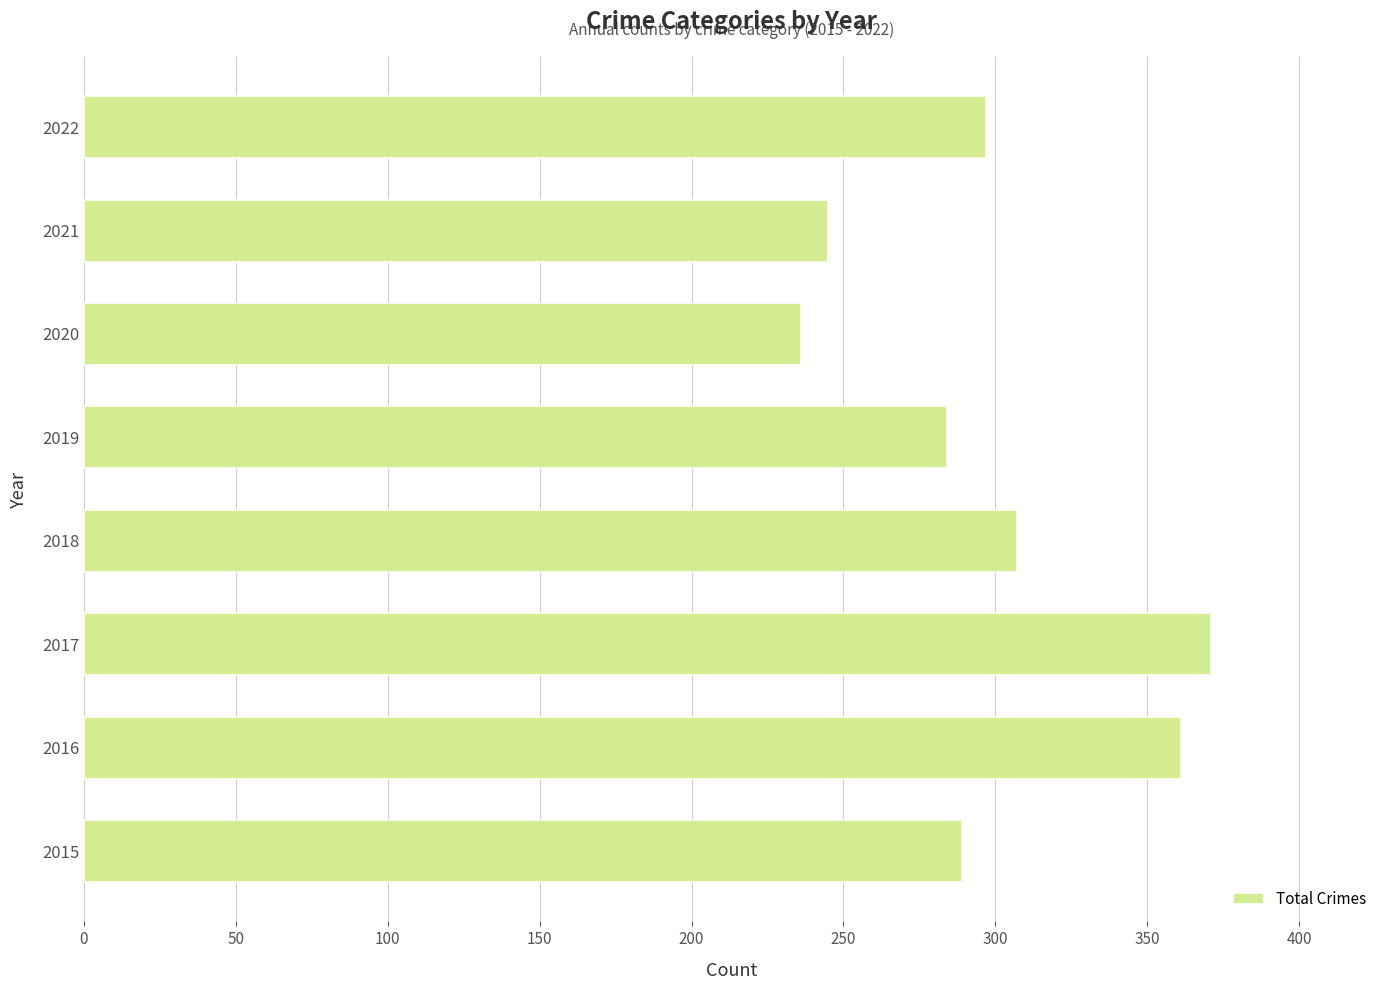

The chart shows a value of 498 at 2018. True or false?

False